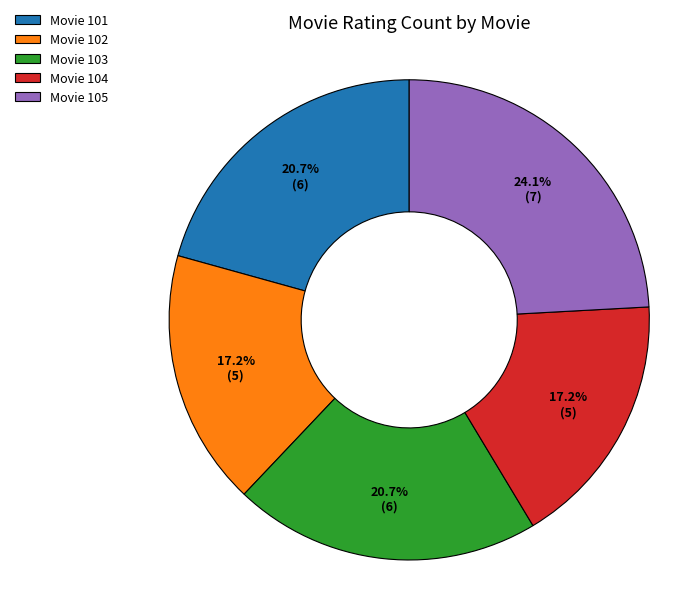

What is the ratio of the value at Movie 103 to the value at Movie 102?

1.2